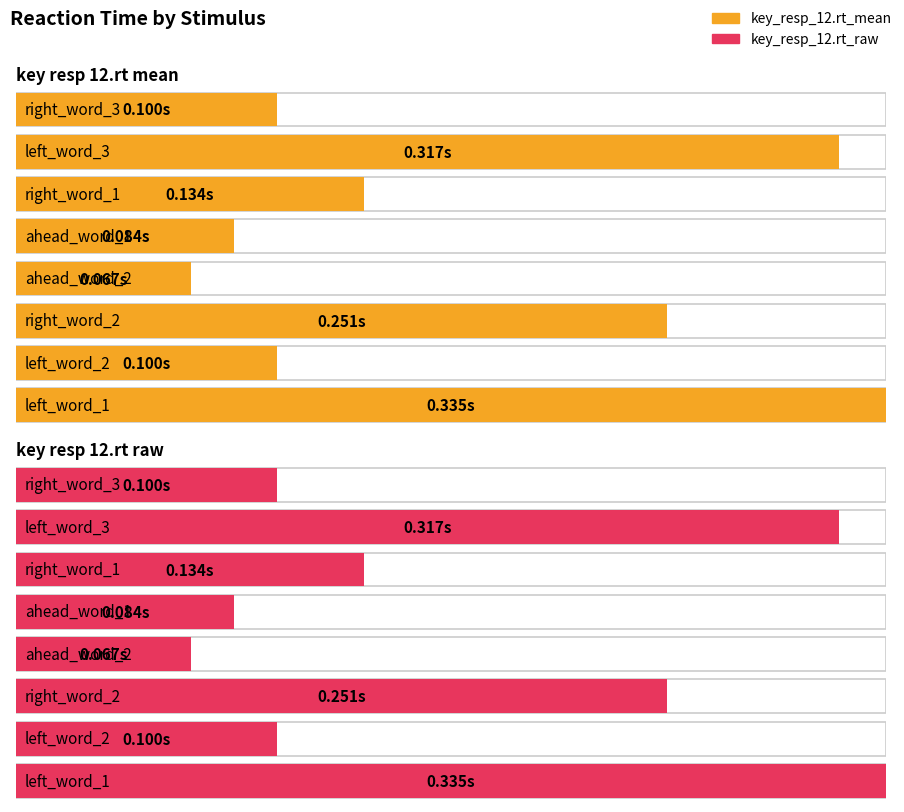

What is the label of the 3rd bar from the right?

right_word_1